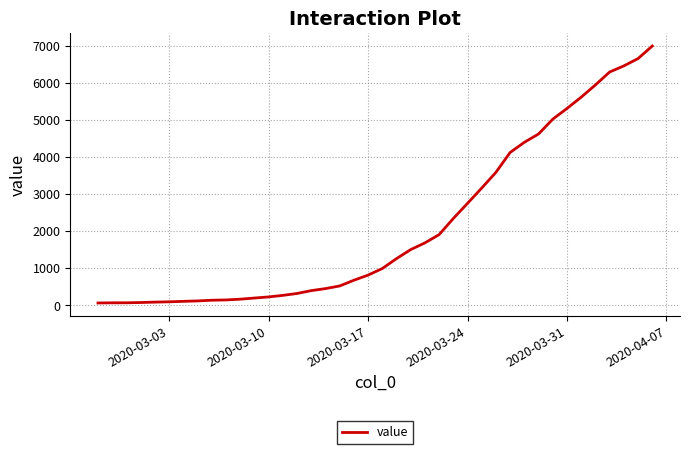

What is the maximum value shown in the chart?

7003